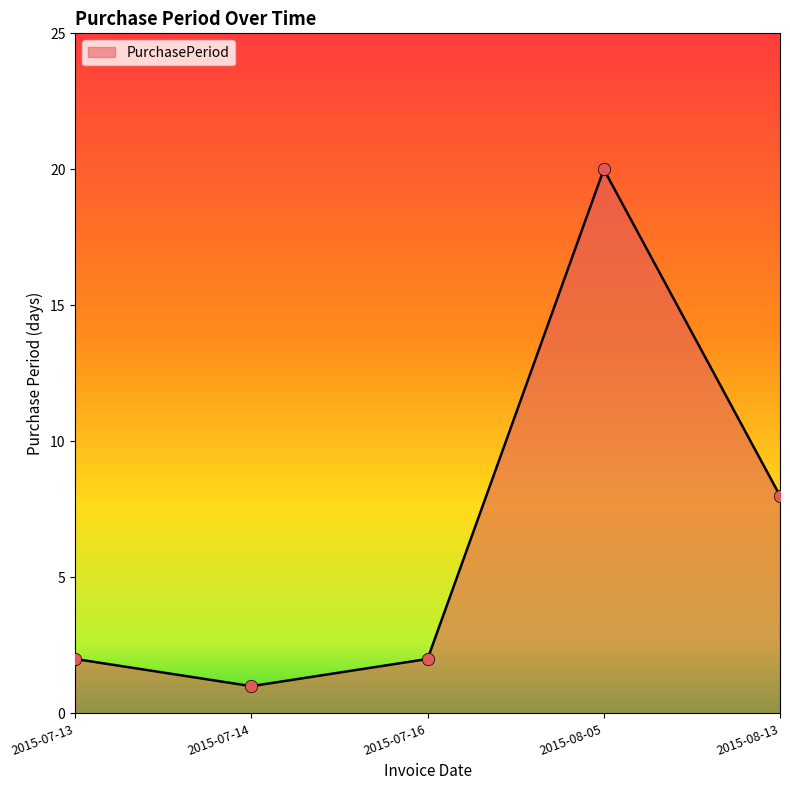

Which has a higher value, 2015-07-14 or 2015-07-13?

2015-07-13